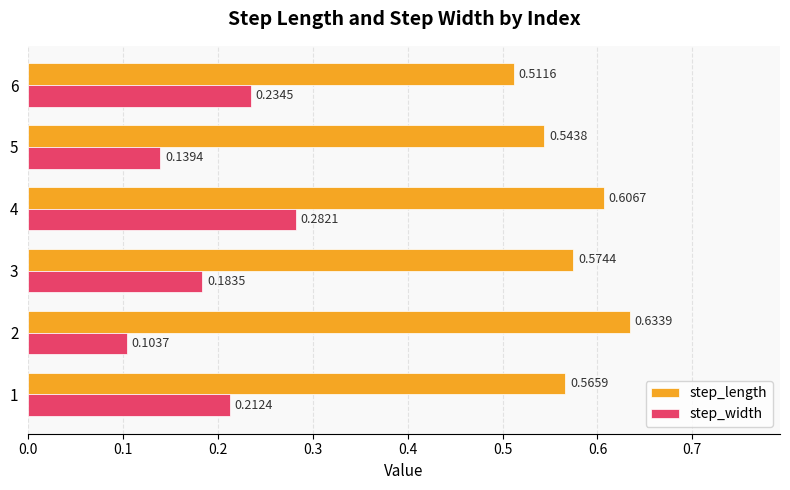

Rank the series by their maximum value, from highest to lowest.

step_length, step_width